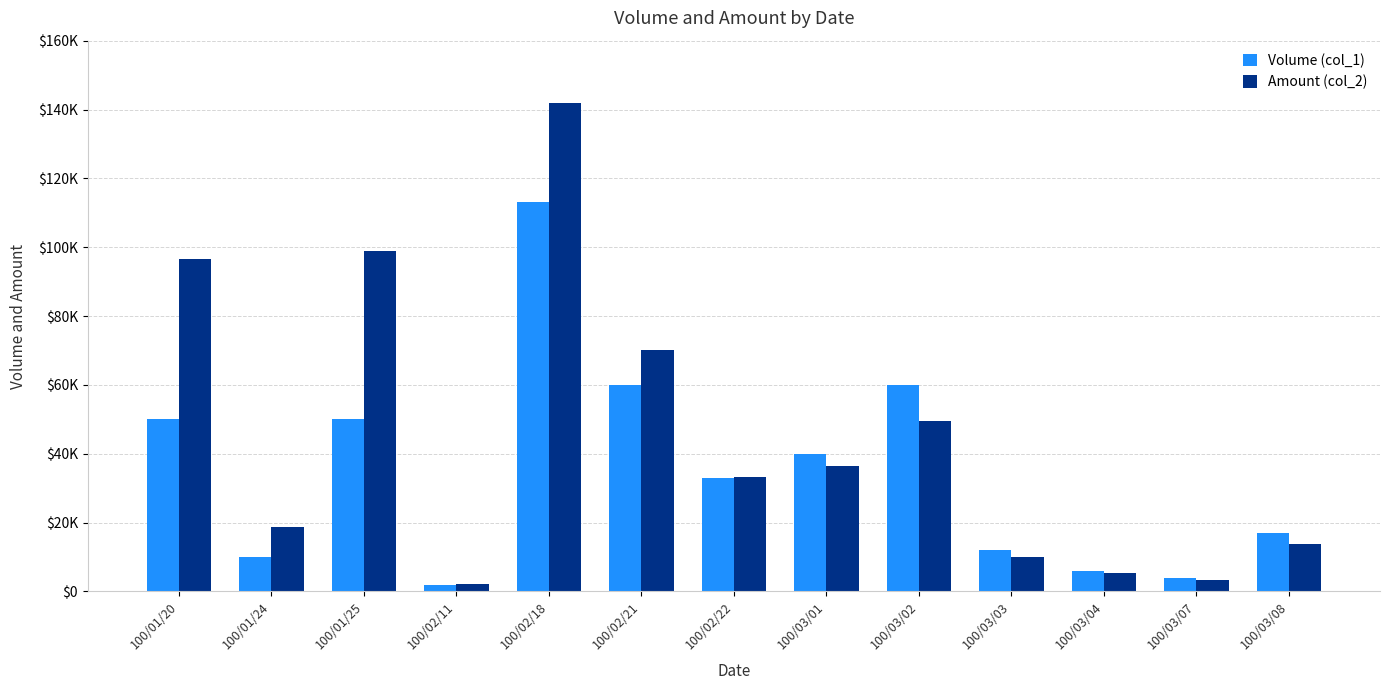

Between 100/02/21 and 100/02/22, which series saw the biggest shift?

Amount (col_2)